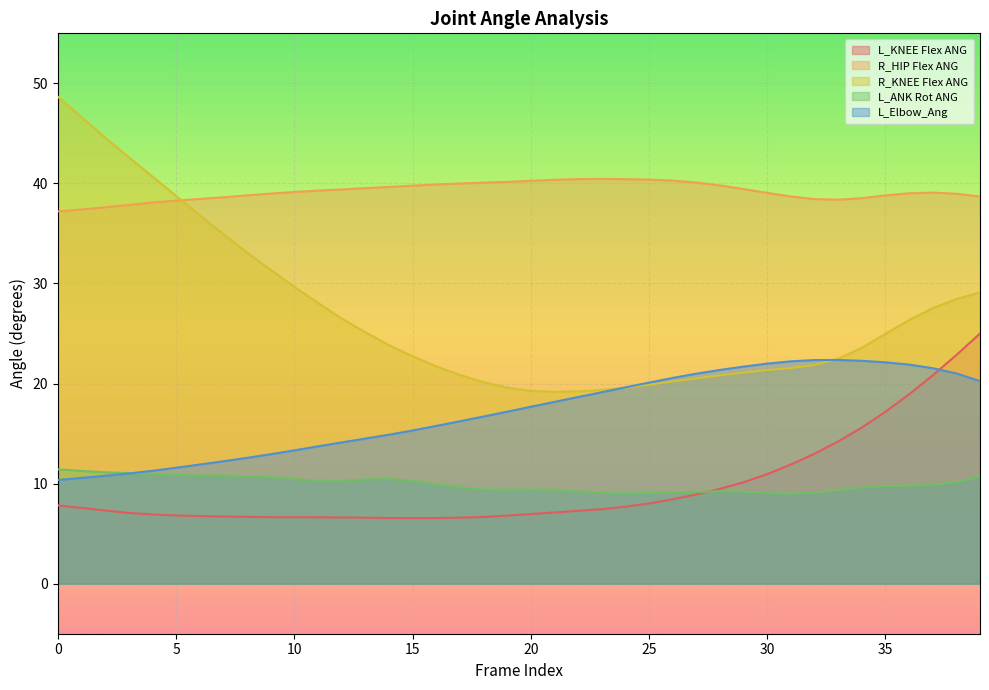

Rank the series at 35 from highest to lowest value.

R_HIP Flex ANG, R_KNEE Flex ANG, L_Elbow_Ang, L_KNEE Flex ANG, L_ANK Rot ANG